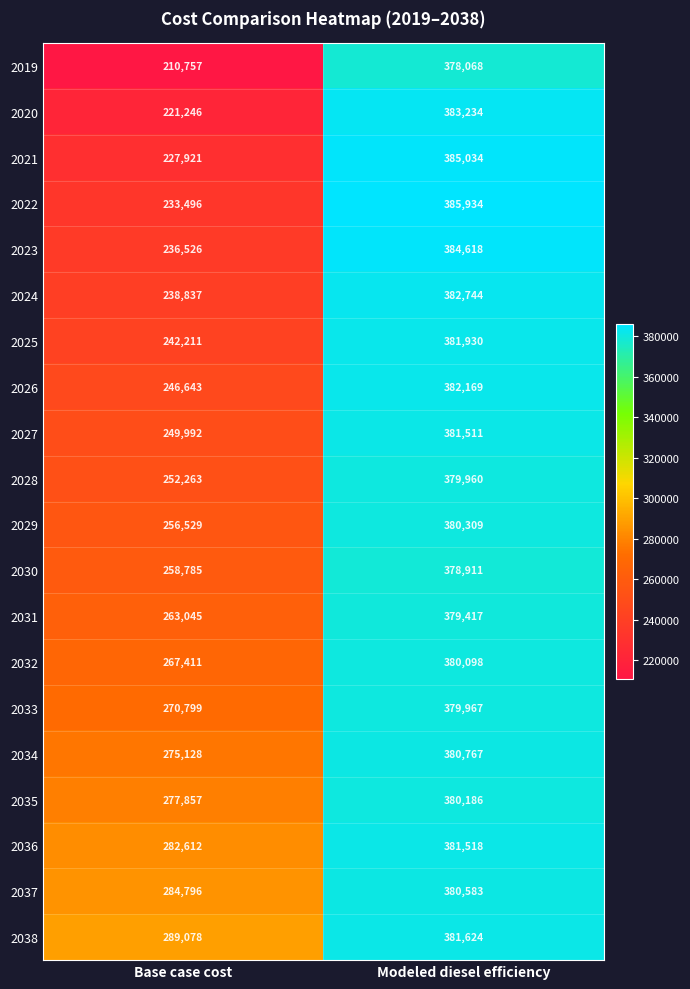

Is it true that 2034 equals 275128 at Base case cost?

True